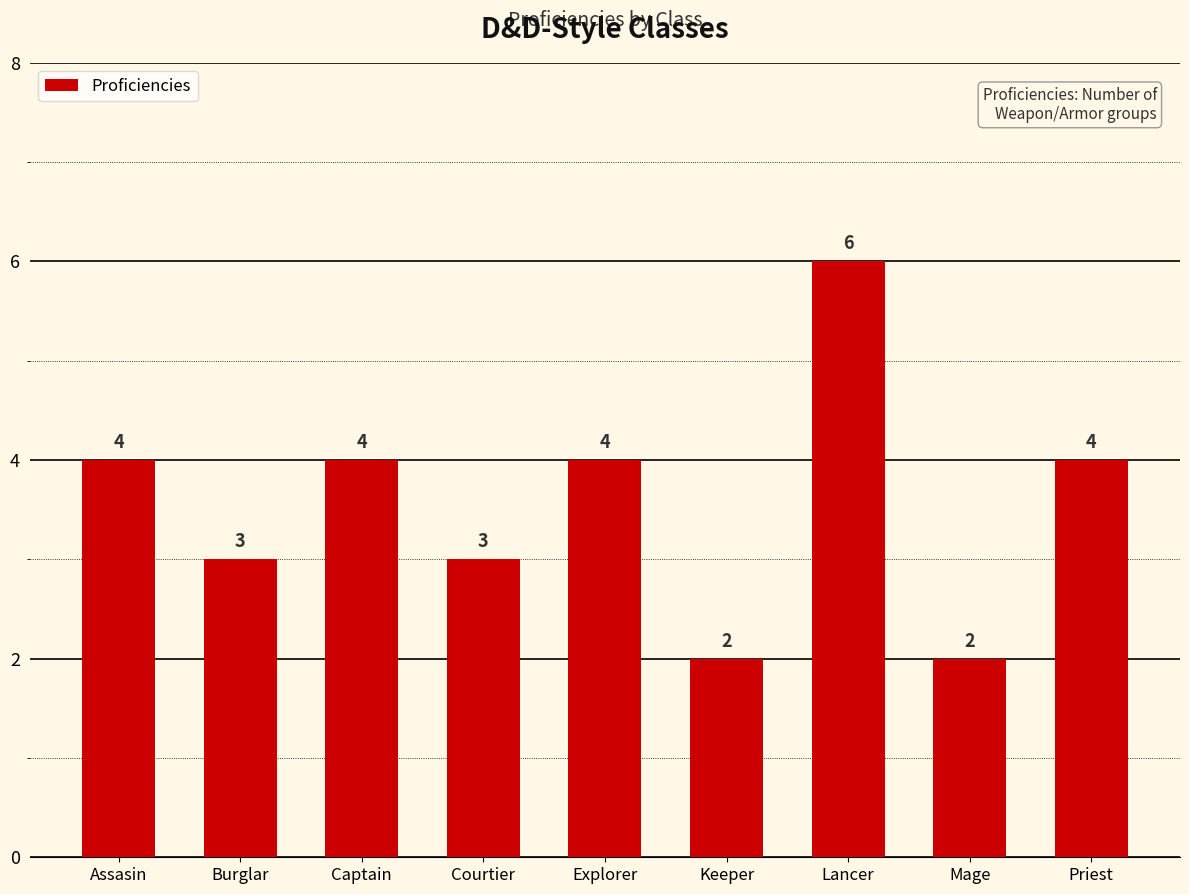

Are the bars grouped side by side (vs. stacked)?

No